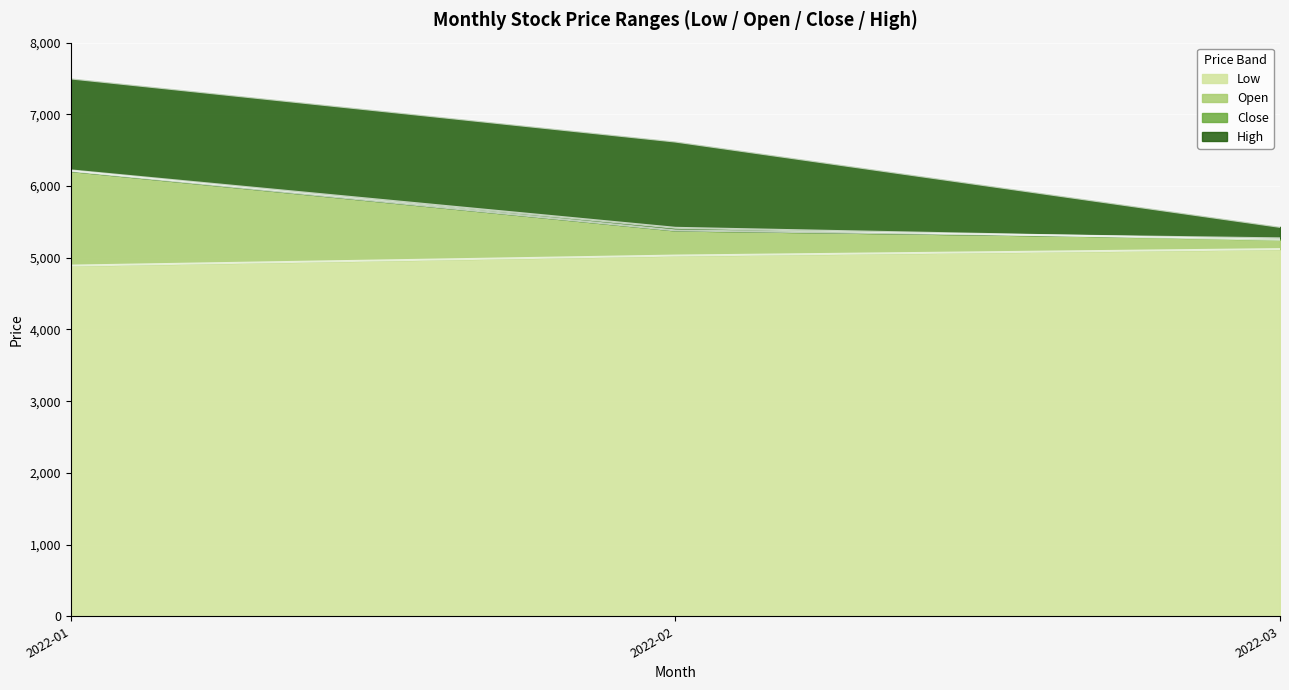

What is the highest value of the Low series?

5120